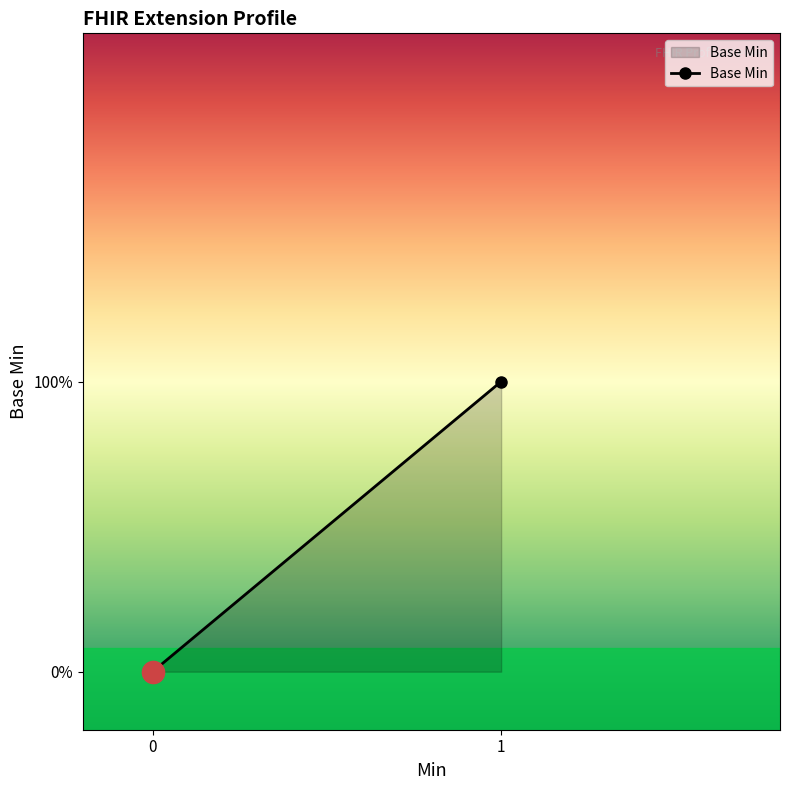

How many values are above zero?

1